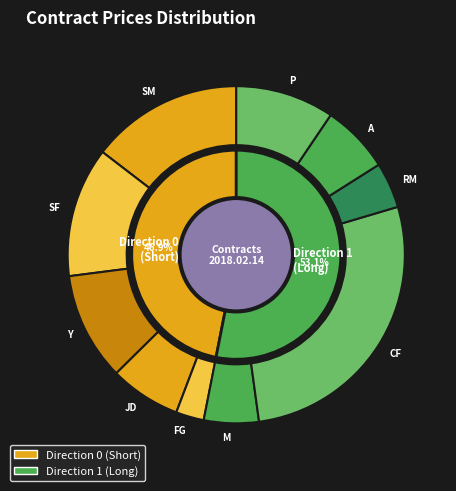

Does P account for over 50% of the chart?

No